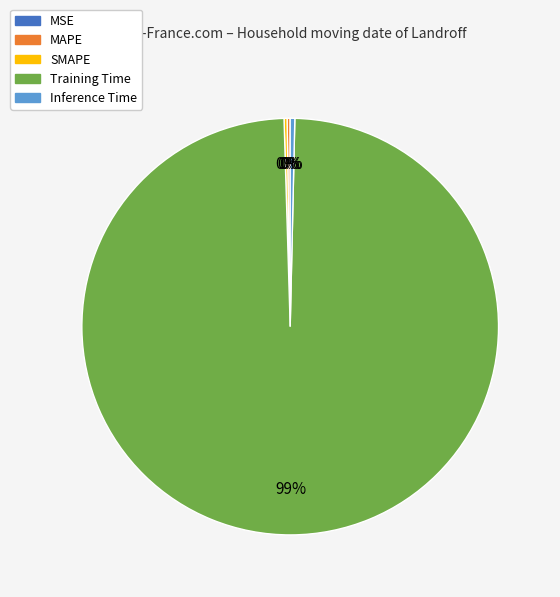

Which has a higher value, Inference Time or Training Time?

Training Time